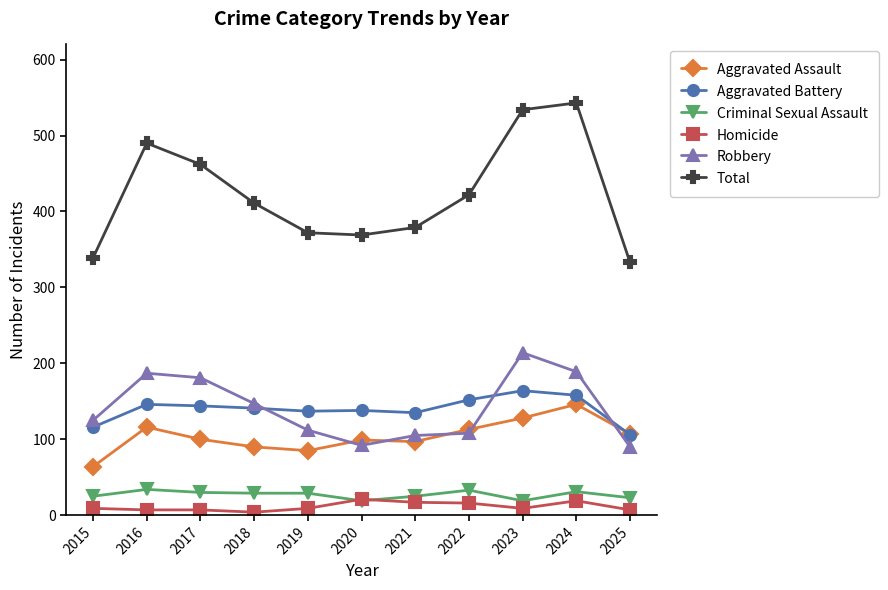

True or false: Total and Aggravated Assault cross at least once.

False